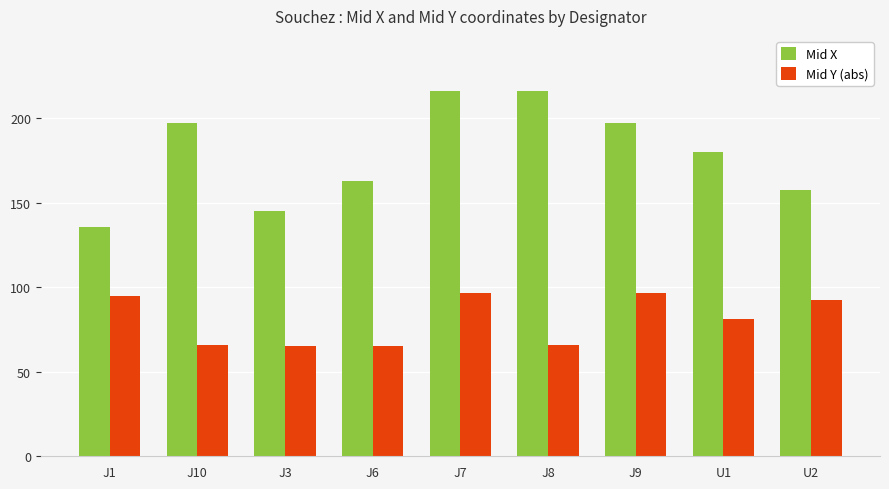

What is the spread (max minus min) of values at J3?

80.0